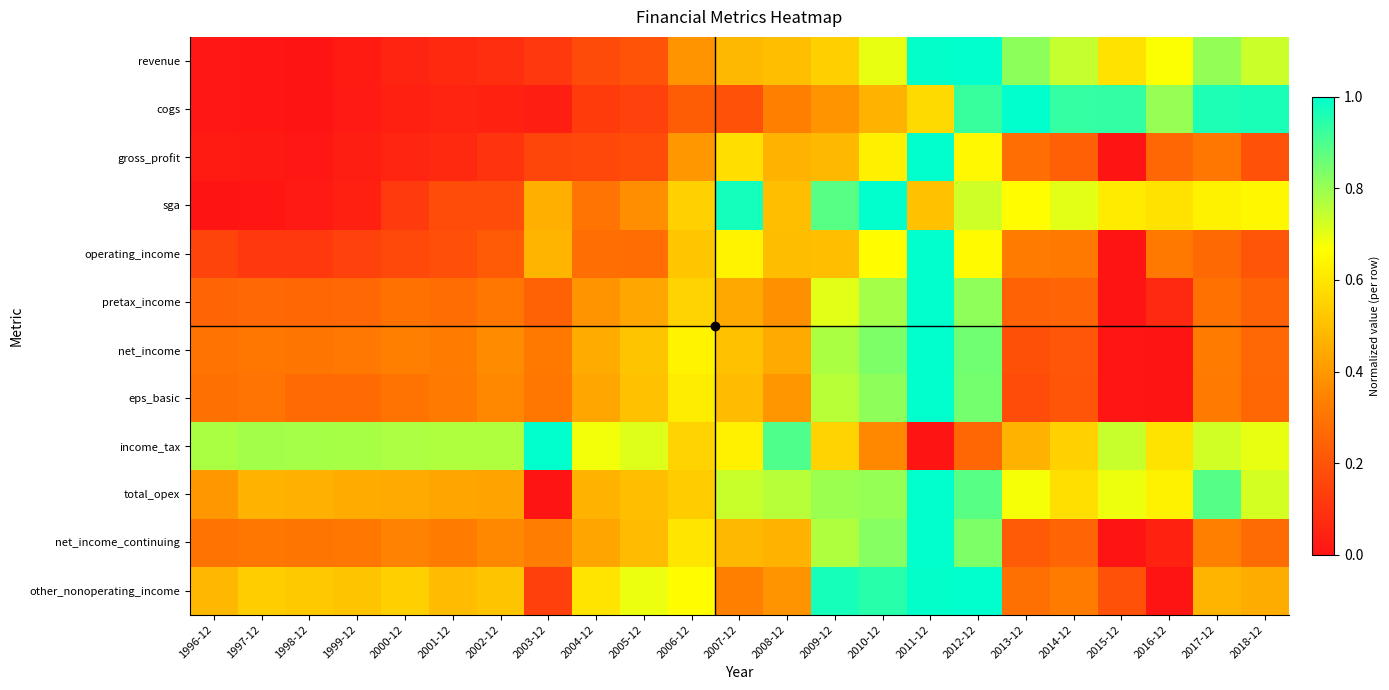

What is the maximum value shown in the chart?

1.0